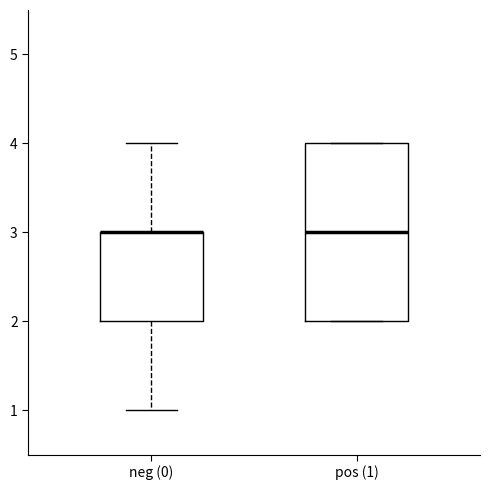

Reading left to right, read every box against the y-axis: the position of its median line, the range the box covers, and the ends of its whiskers. The values are not printed on the chart, so give them approximately, as read against the axis.

neg (0): median 3 (drawn on the box's upper edge), box 2 to 3, whiskers 1 to 4
pos (1): median 3, box 2 to 4, whiskers 2 to 4